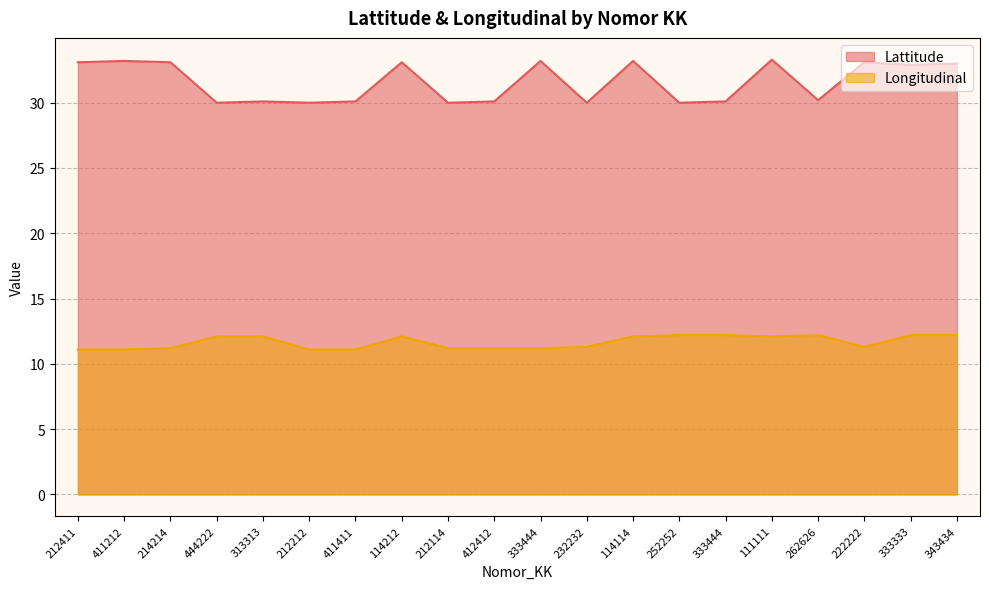

Is it true that Longitudinal equals 3.6 at 212212?

False